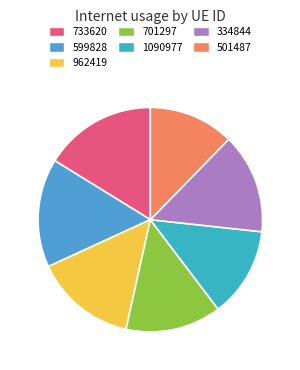

How many segments does this pie chart have?

7